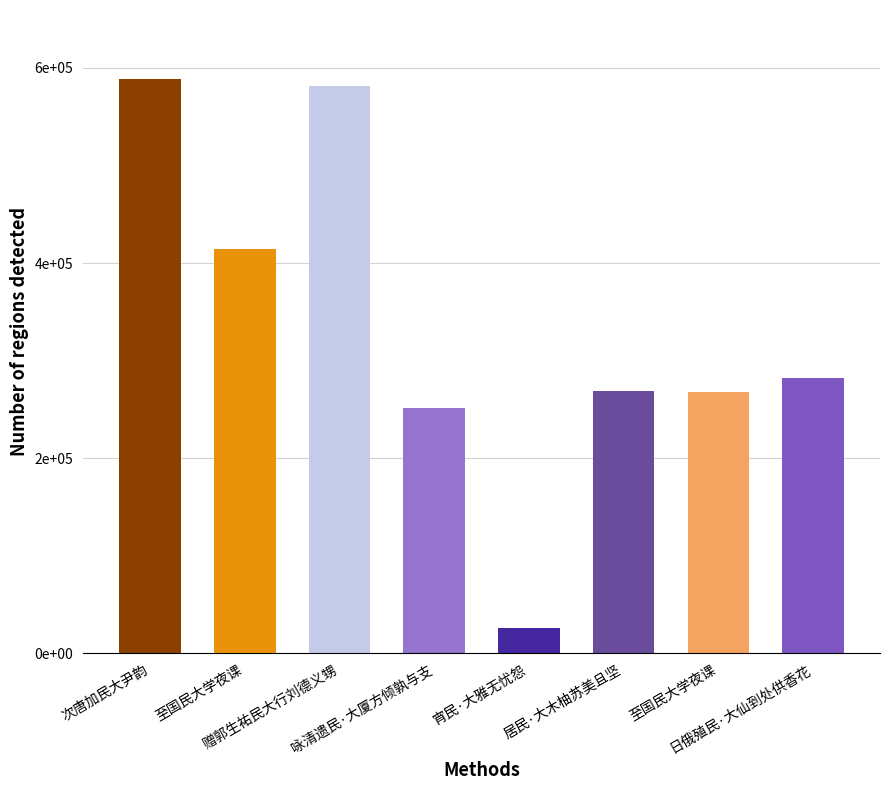

List the labels in order of value, smallest first.

宵民·大雅无忧怨, 咏清遗民·大厦方倾孰与支, 至国民大学夜课, 居民·大木柚苏美且坚, 日俄殖民·大仙到处供香花, 至国民大学夜课, 赠郭生祐民大行刘德义甥, 次唐加民大尹韵